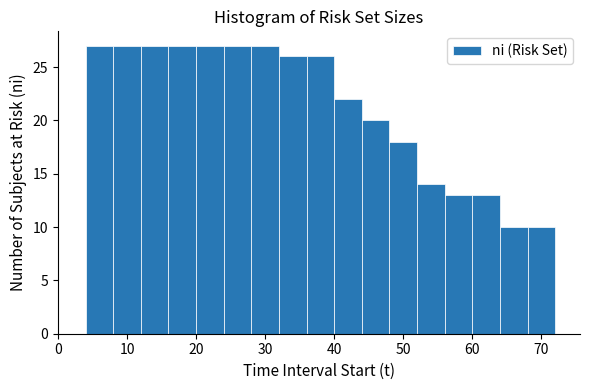

Reading left to right, list every bar in this chart as the range it spans on the x-axis followed by its height. The values are not printed on the chart, so give them approximately, as read against the axis.

0 to 4: 0
4 to 8: 27
8 to 12: 27
12 to 16: 27
16 to 20: 27
20 to 24: 27
24 to 28: 27
28 to 32: 27
32 to 36: 26
36 to 40: 26
40 to 44: 22
44 to 48: 20
48 to 52: 18
52 to 56: 14
56 to 60: 13
60 to 64: 13
64 to 68: 10
68 to 72: 10